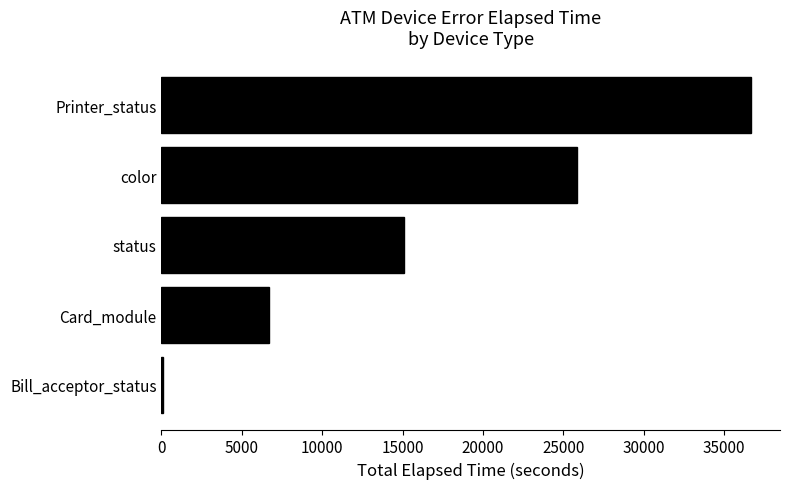

At which label is the value closest to 18383?

status